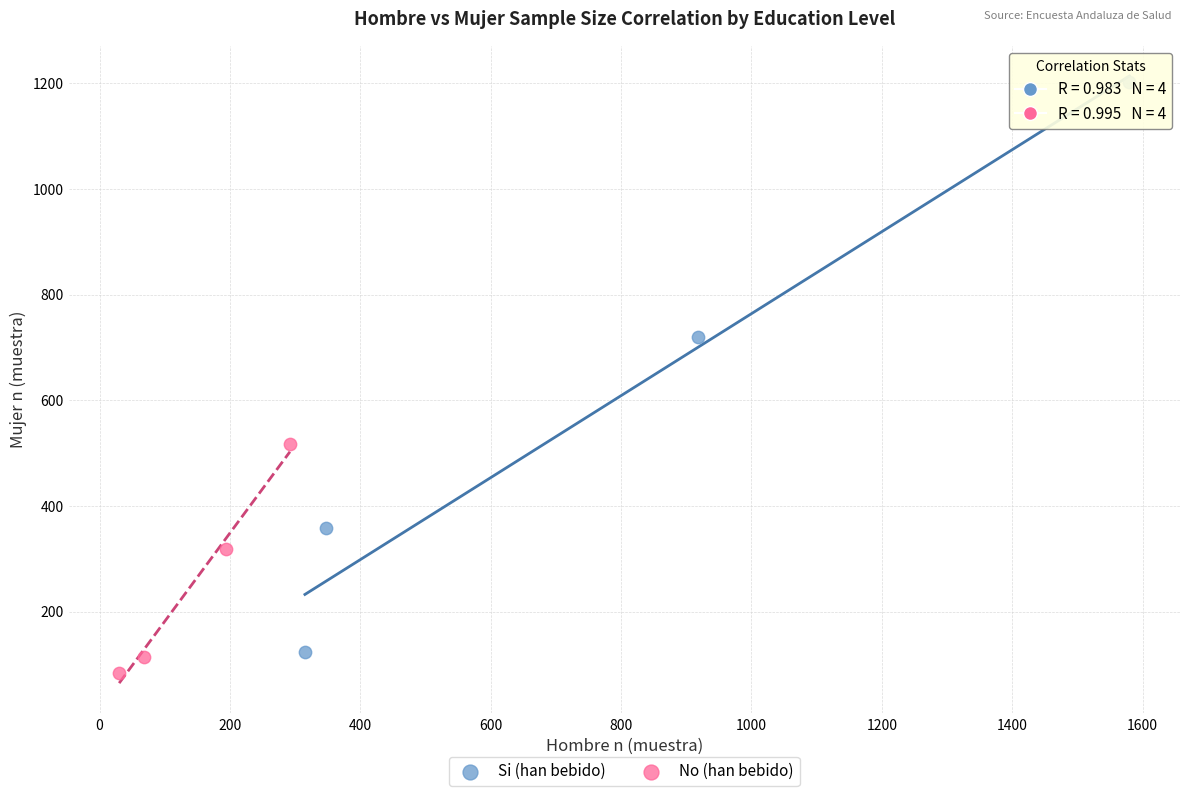

Which series reaches the minimum Y coordinate?

No (han bebido)